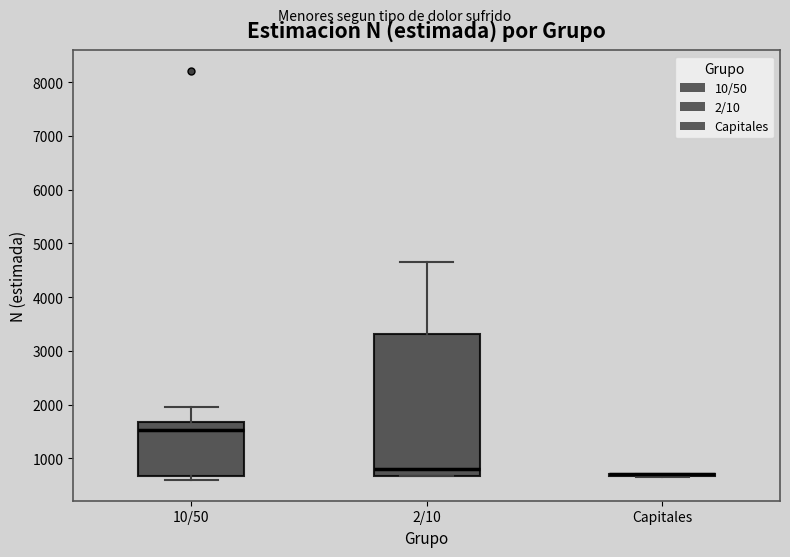

Reading left to right, read every box against the y-axis: the position of its median line, the range the box covers, and the ends of its whiskers. The values are not printed on the chart, so give them approximately, as read against the axis.

10/50: median 1500, box 700 to 1700, whiskers 600 to 2000
2/10: median 800, box 700 to 3300, whiskers 700 to 4700
Capitales: box collapsed to a line at 700, whiskers 700 to 700